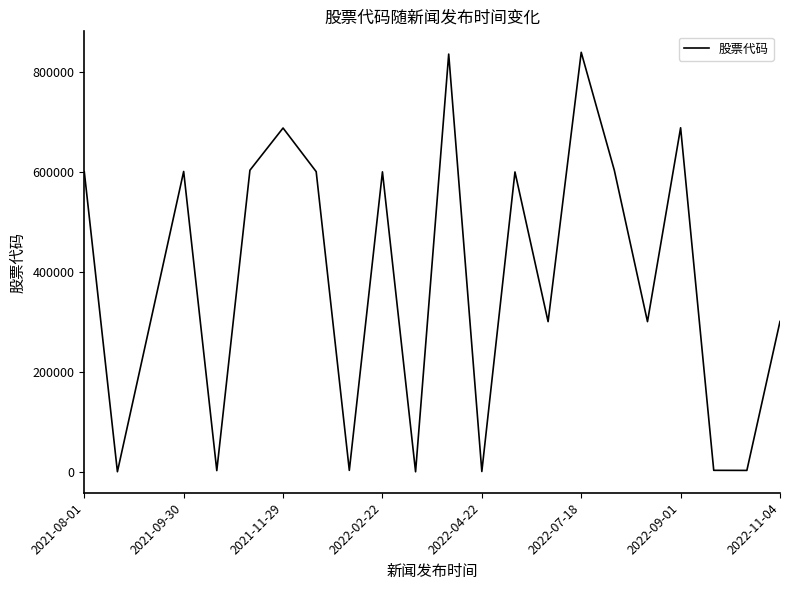

What is the difference between the maximum and minimum values?

839713